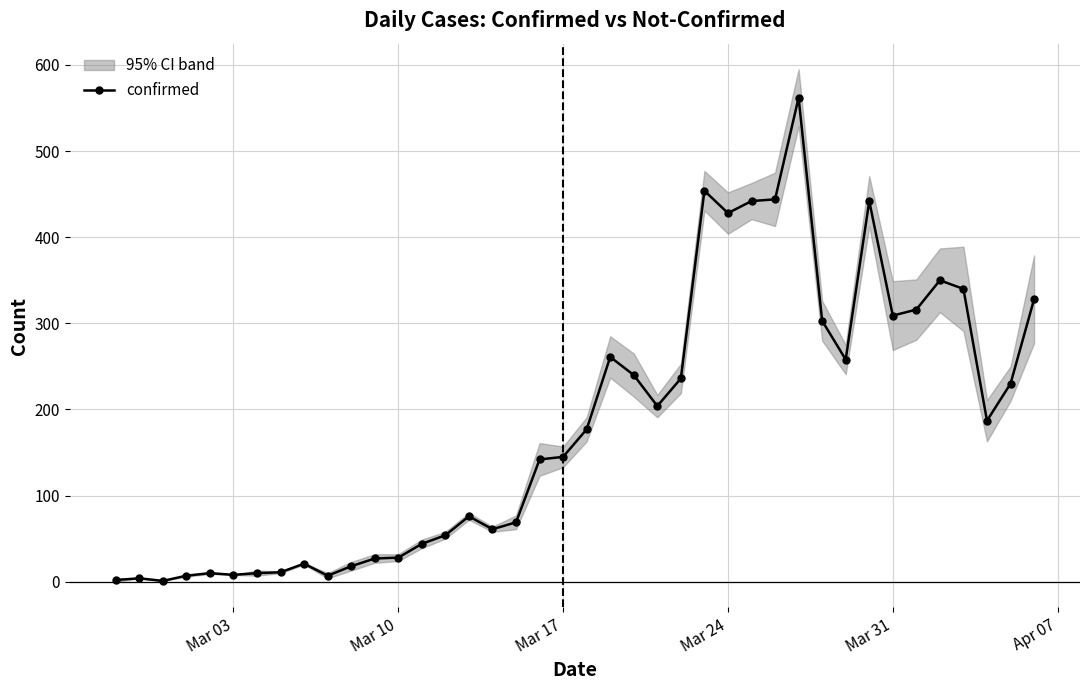

True or false: confirmed has more than 0 points higher than both neighbors.

True